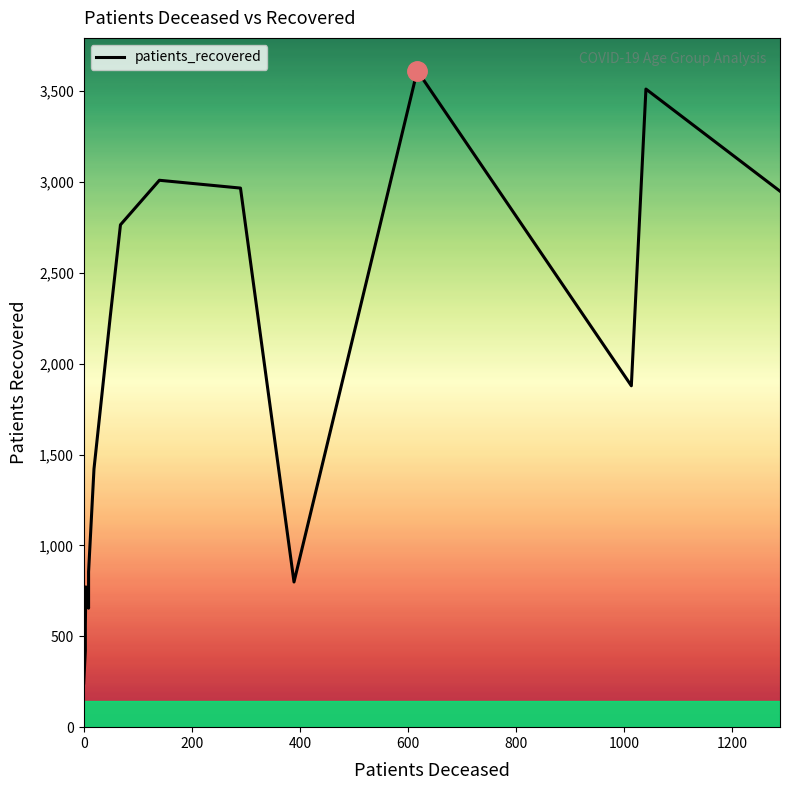

How many points are higher than both their immediate neighbors (excluding endpoints)?

4